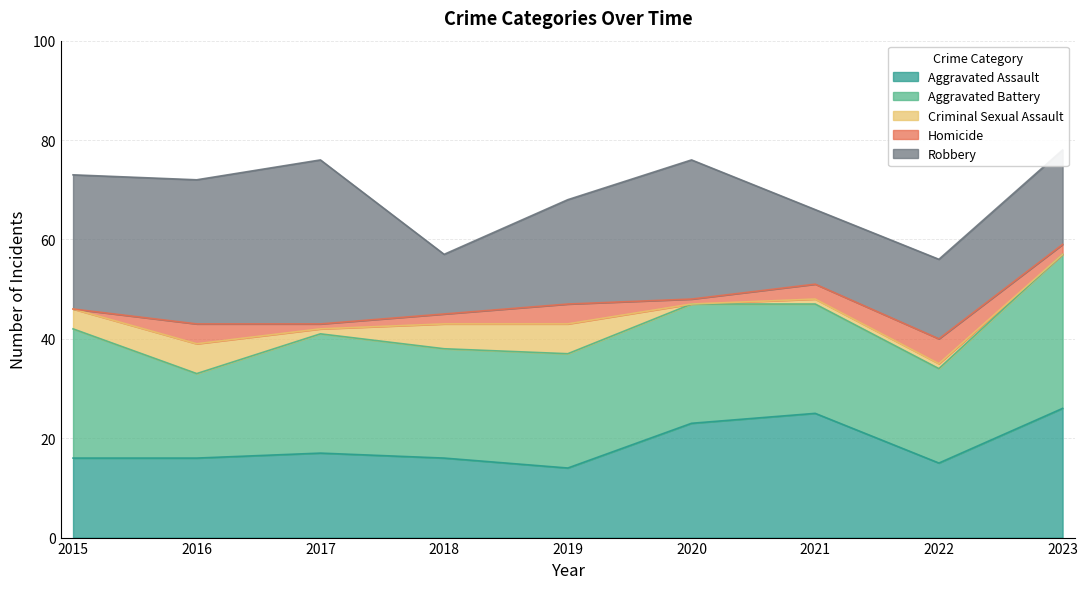

What value does the Aggravated Assault series have at 2019?

14